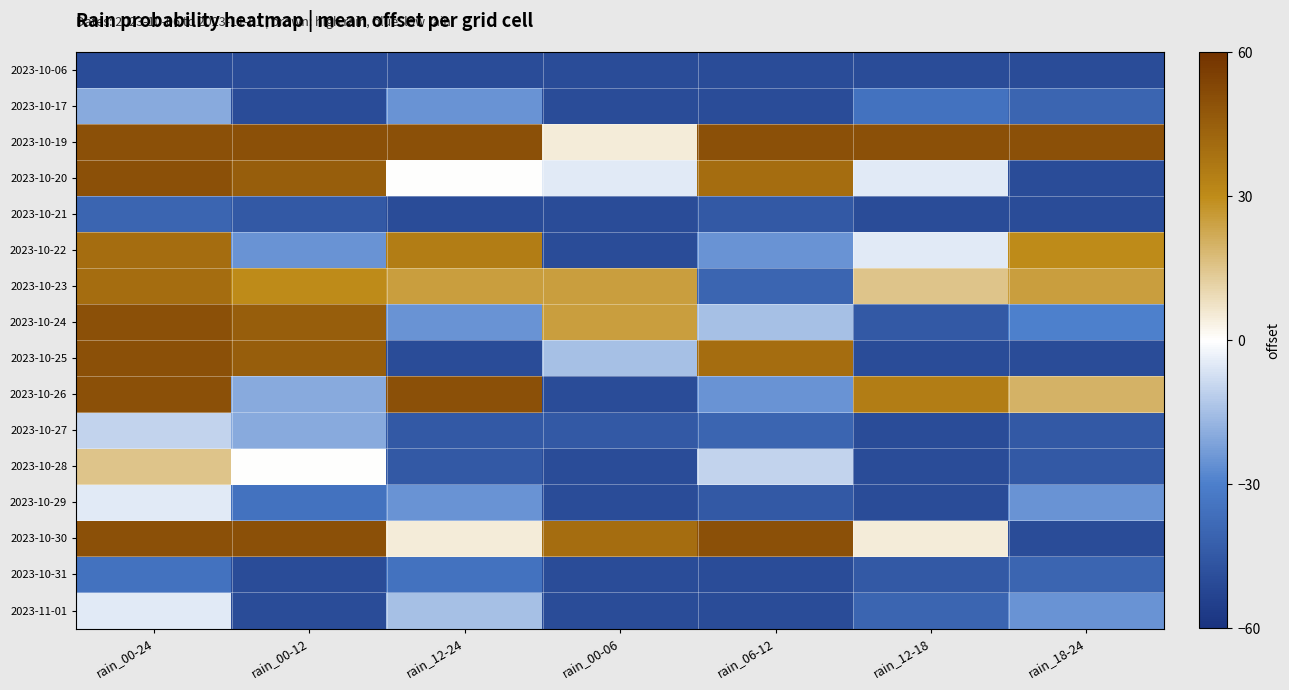

Which series has the widest spread of values?

2023-10-20